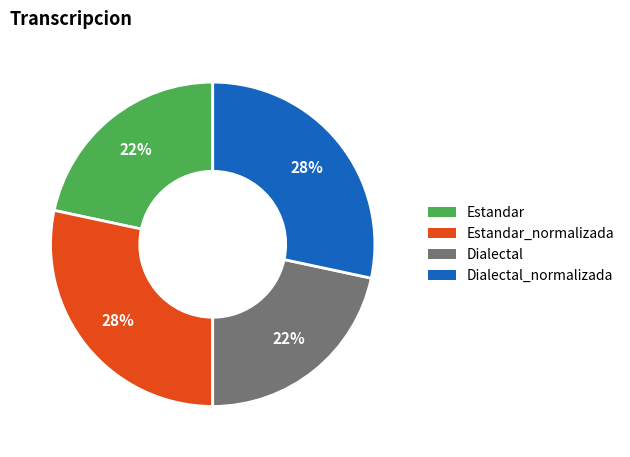

Is there any slice that represents more than half of the pie?

No